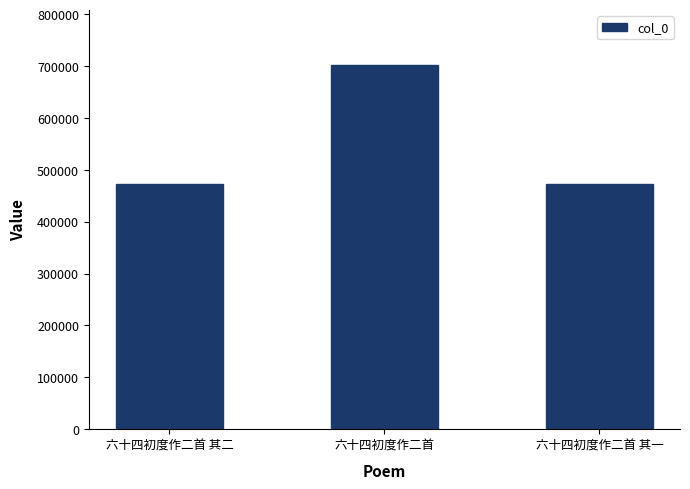

What is the minimum value shown in the chart?

472156